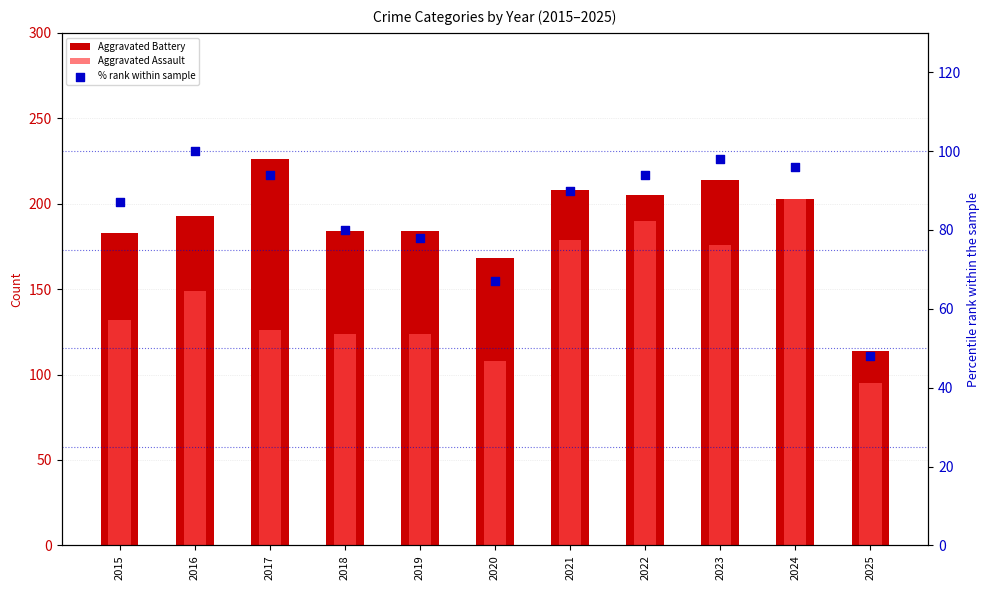

At which category is the sum across all series the highest?

2024